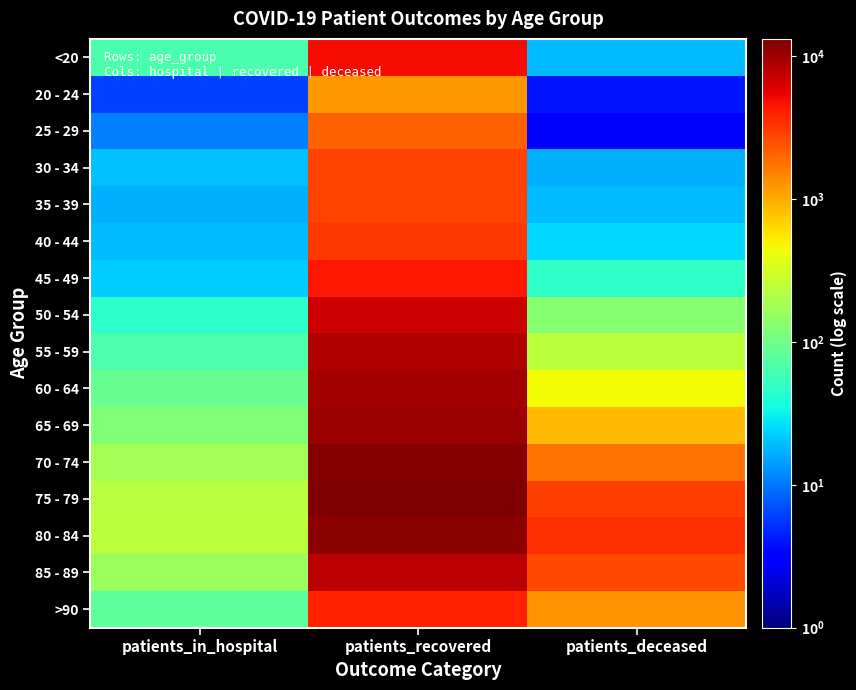

What is the spread (max minus min) of values at patients_recovered?

12003